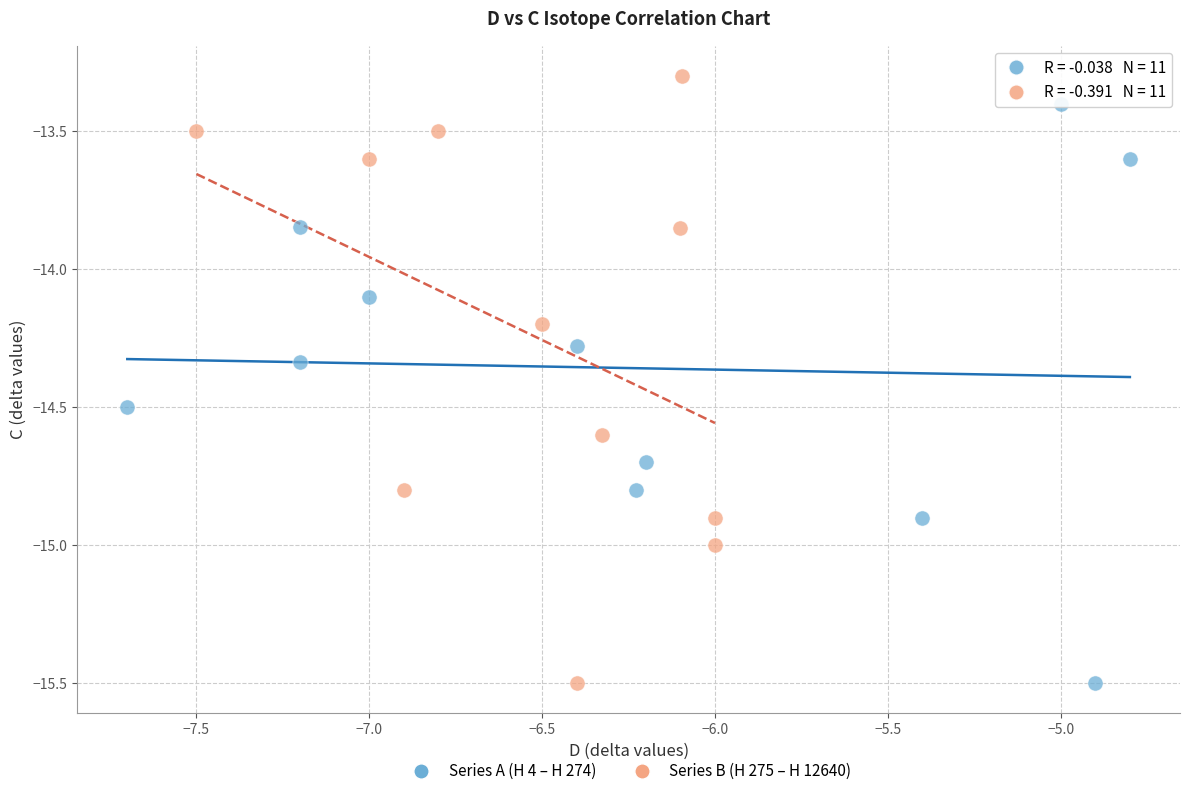

What are all the series names shown in the legend?

Series A (H 4 – H 274), Series B (H 275 – H 12640)